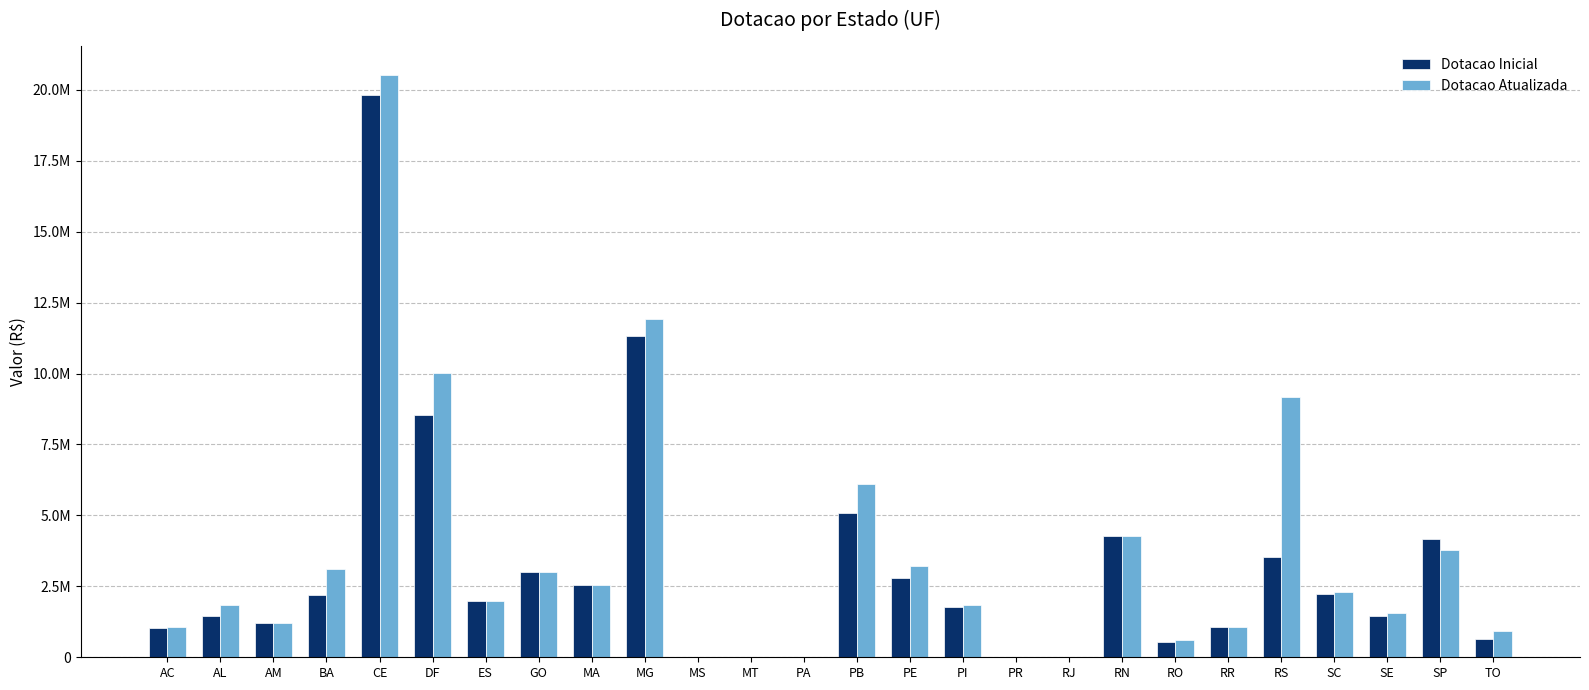

What is the sum of all Dotacao Atualizada values?

92059134.8